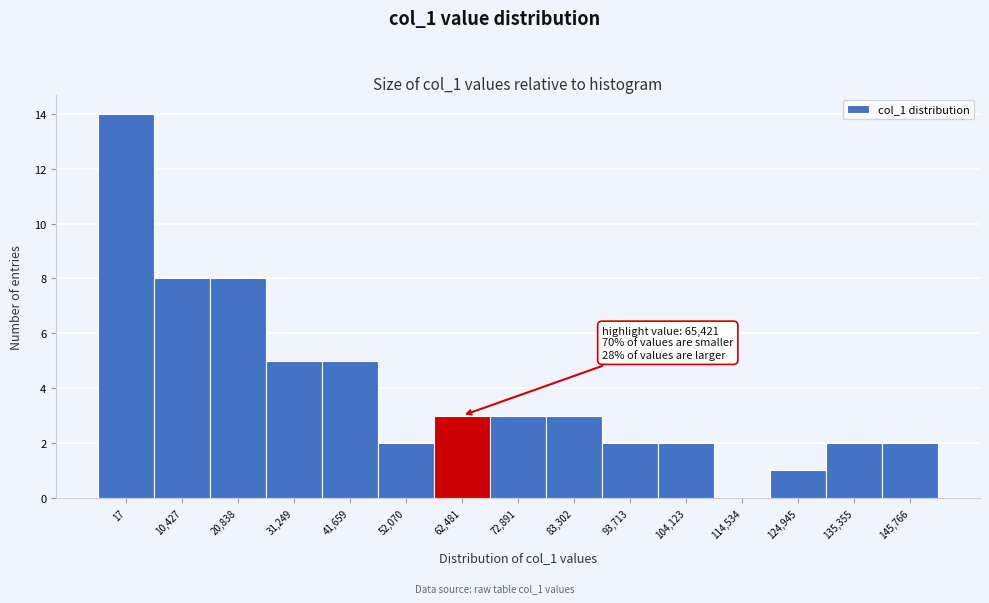

Reading right to left, what are all the values shown in this chart?

145,766=2	135,355=2	124,945=1	114,534=0	104,123=2	93,713=2	83,302=3	72,891=3	62,481=3	52,070=2	41,659=5	31,249=5	20,838=8	10,427=8	17=14